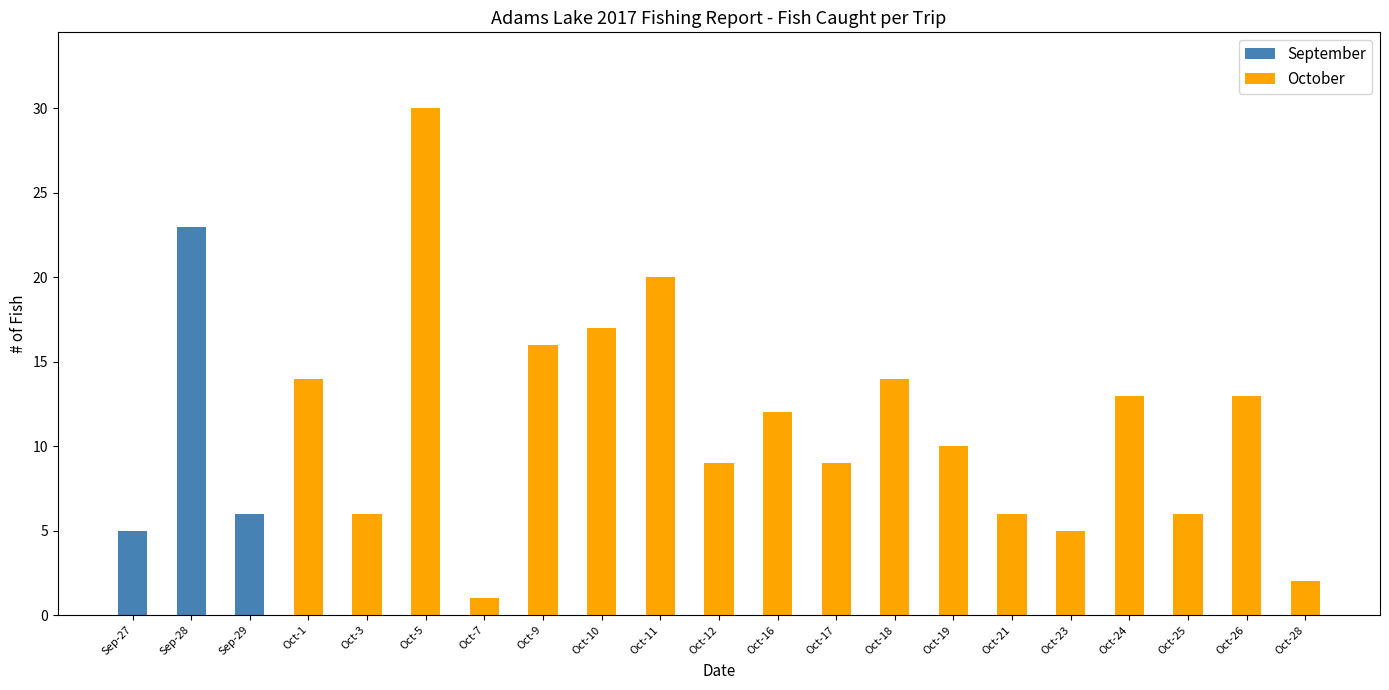

How many bars are there in each group?

2